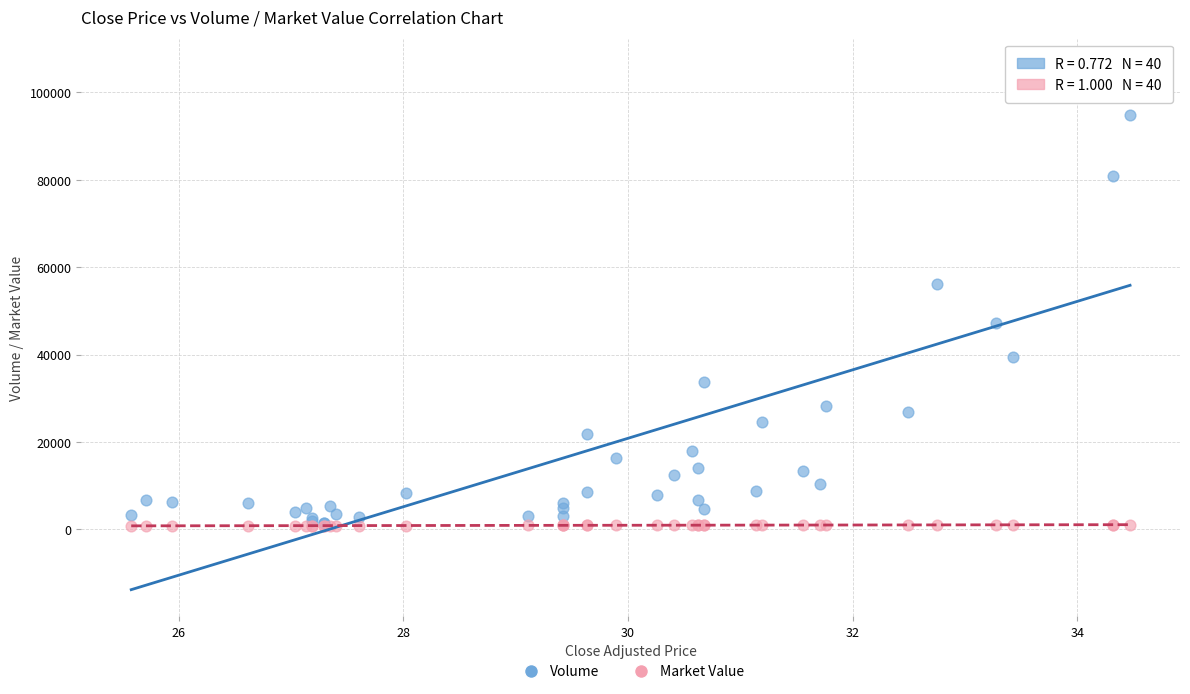

Across all series, what Y value is closest to 53537?

56059